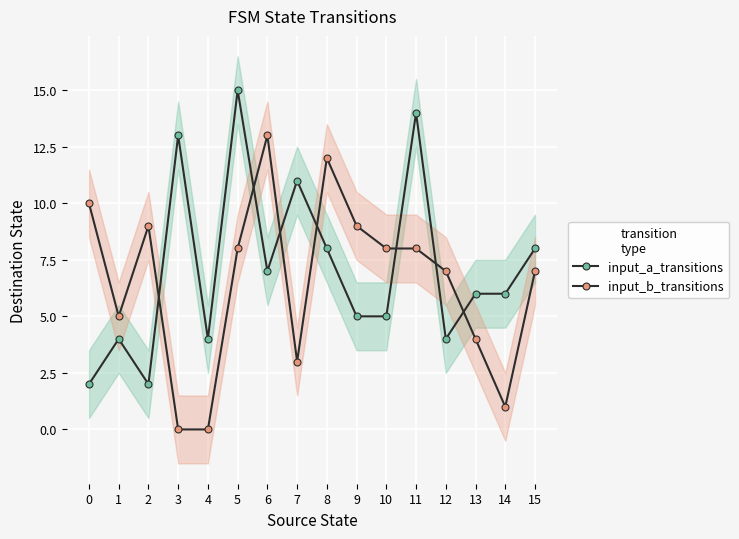

Does the chart display data point markers on the line(s)?

Yes